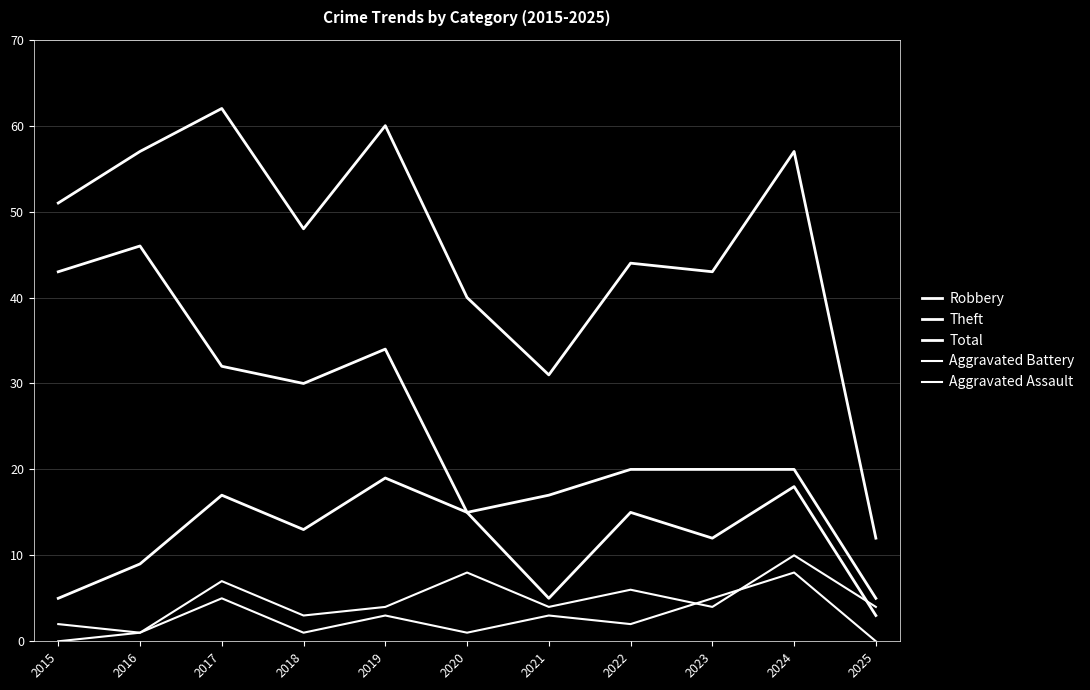

Is this an area chart (filled region under the line)?

No